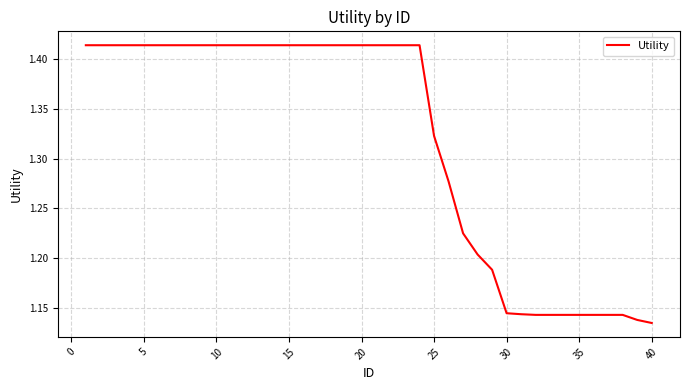

What is the difference between the maximum and minimum values?

0.3